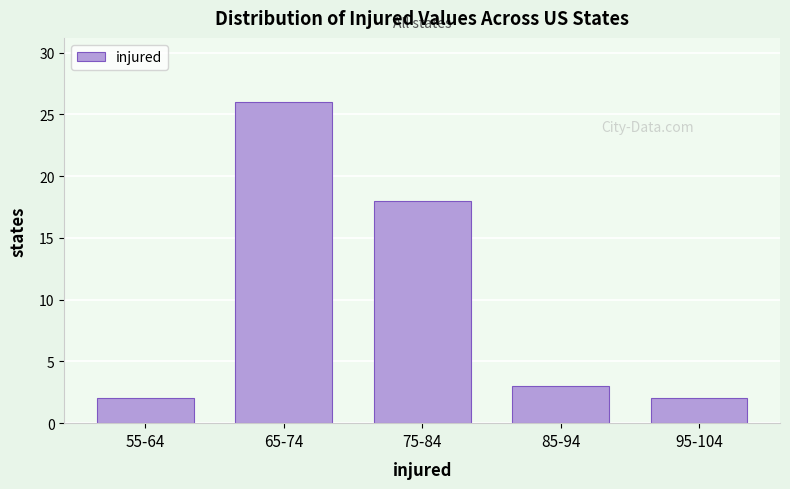

Reading left to right, transcribe all the data shown in this chart.

2	26	18	3	2